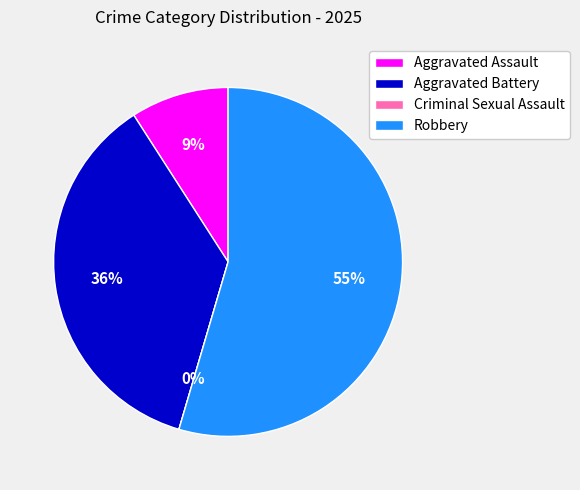

What percentage is the Robbery slice, to the nearest percent?

55%